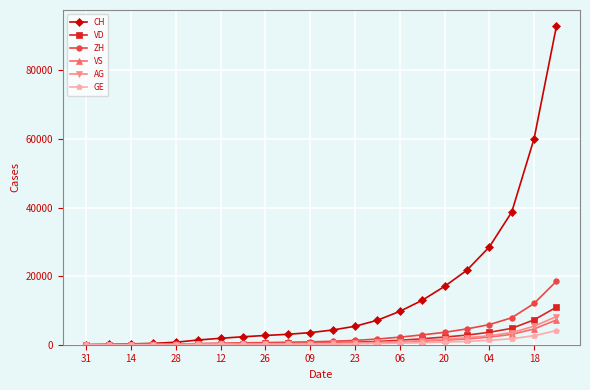

Which series has the largest total across all categories?

CH